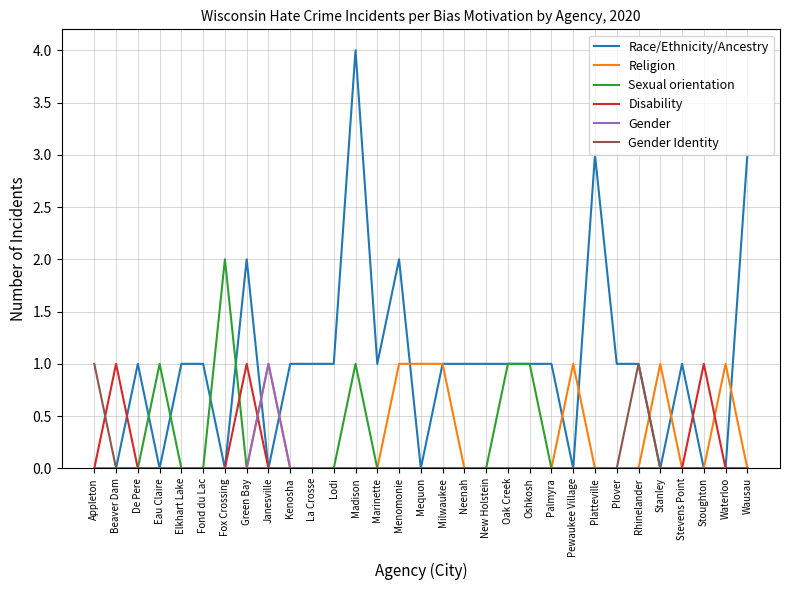

What is the maximum value shown in the chart?

4